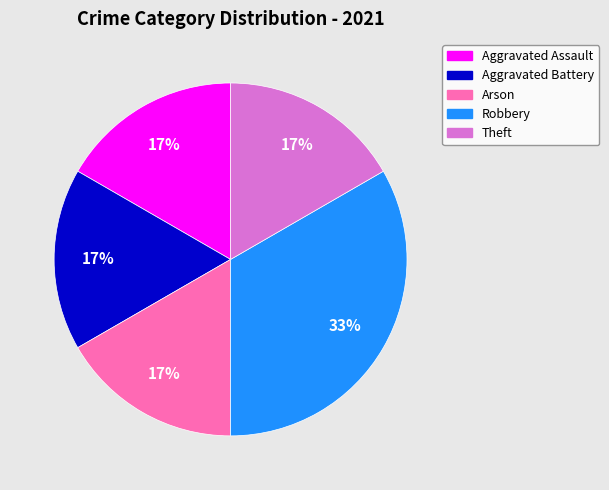

How many segments does this pie chart have?

5